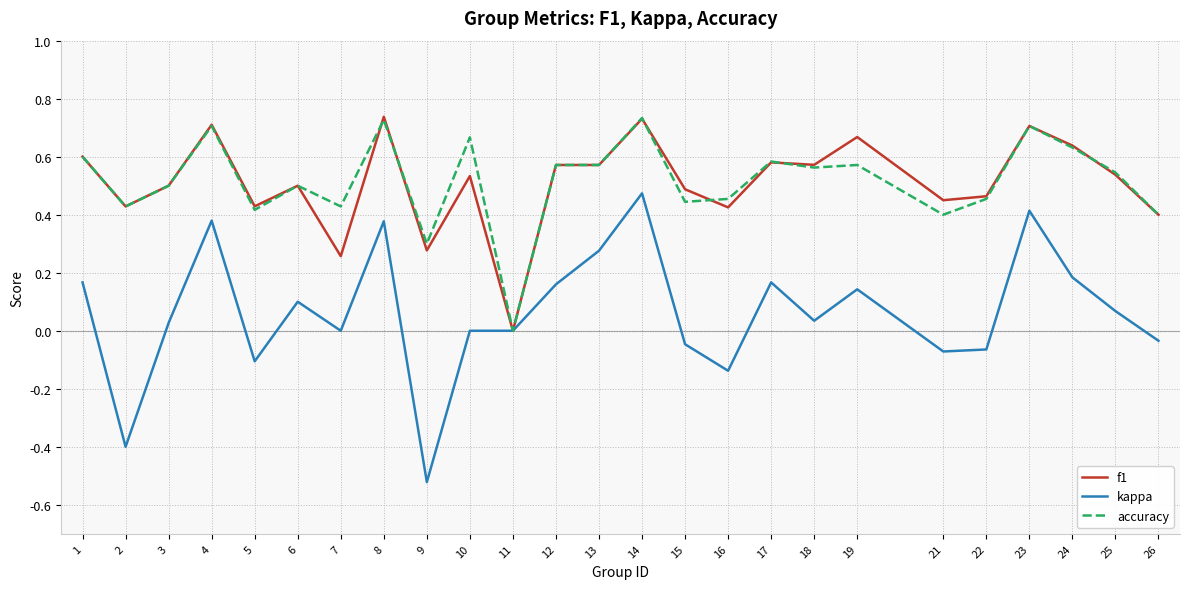

True or false: accuracy has a value of 0.3 at 6.

False